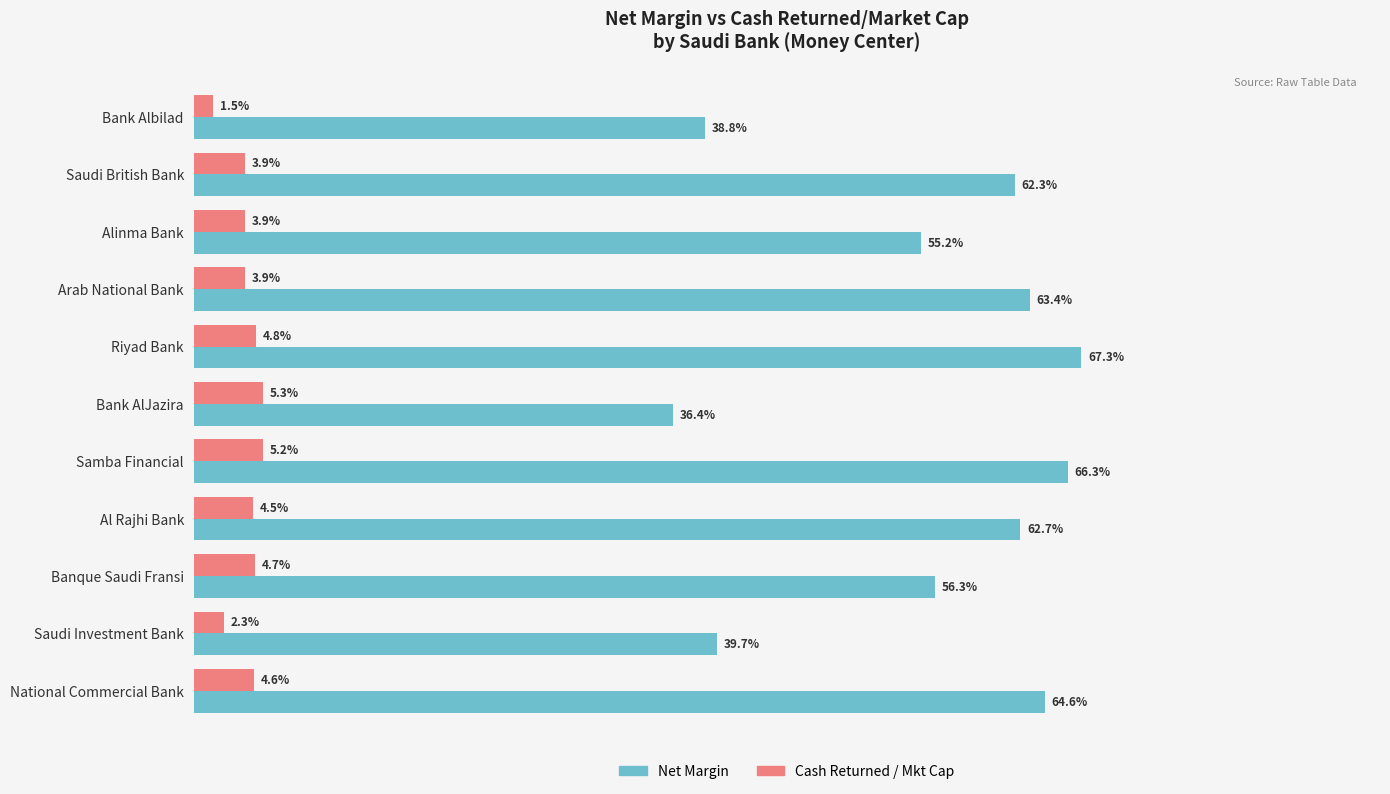

At which category is the sum across all series the highest?

Riyad Bank